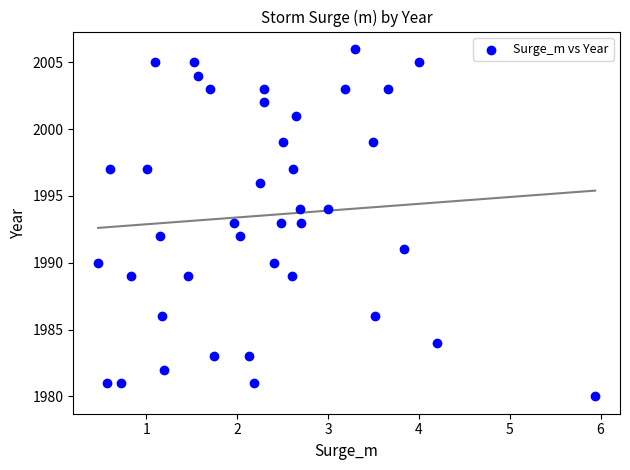

What is the range of Y values (max minus min)?

26